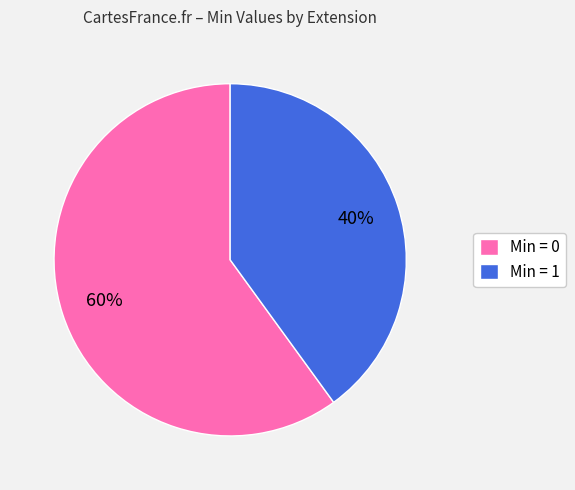

How many segments does this pie chart have?

2